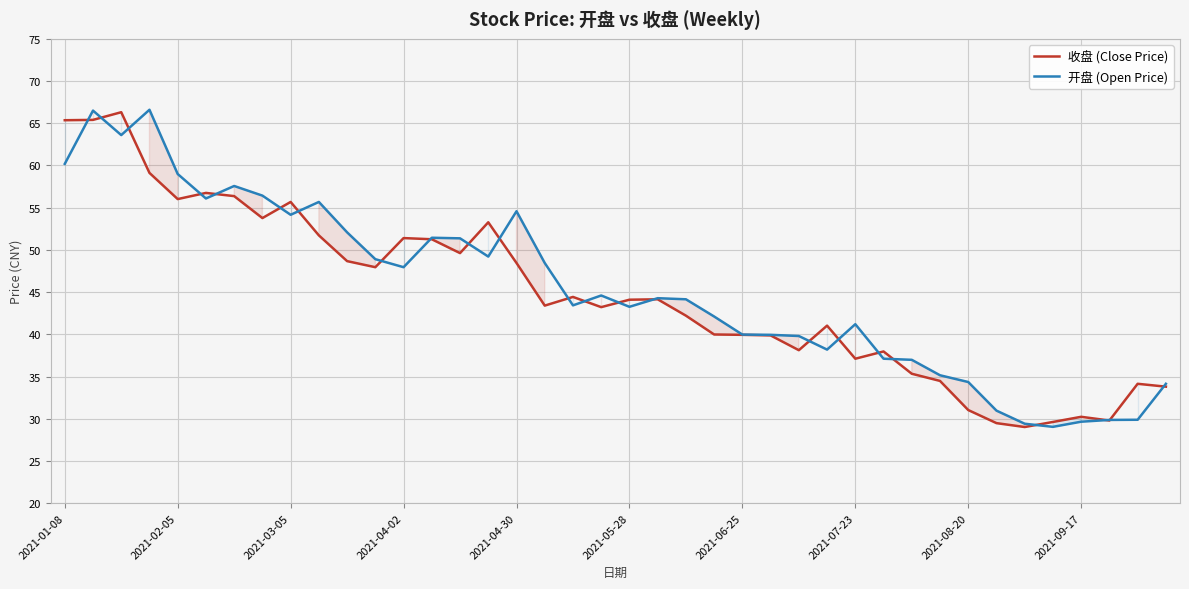

True or false: 收盘 (Close Price) has more than 0 points higher than both neighbors.

True